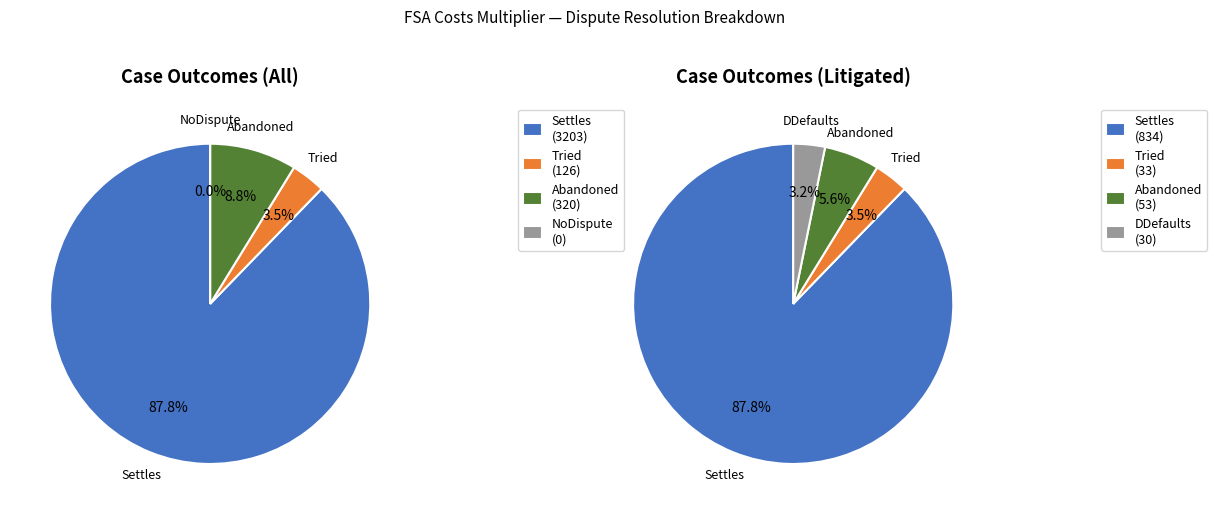

How many slices are in this pie chart?

4